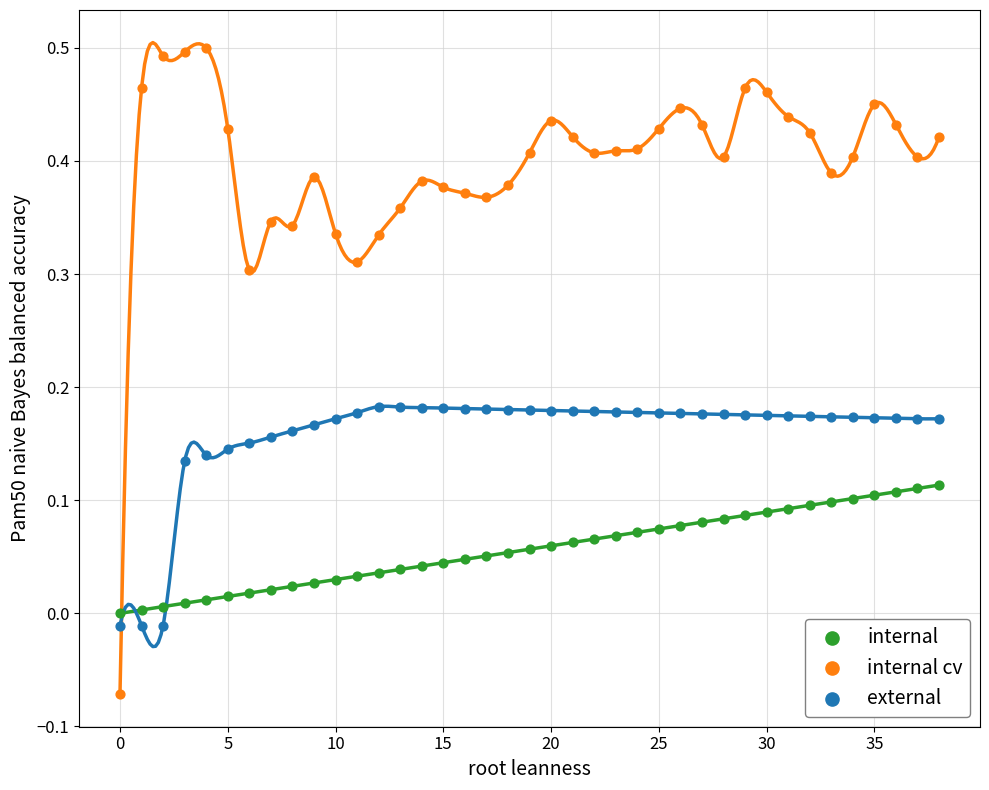

Which series contains the lowest Y value?

internal cv